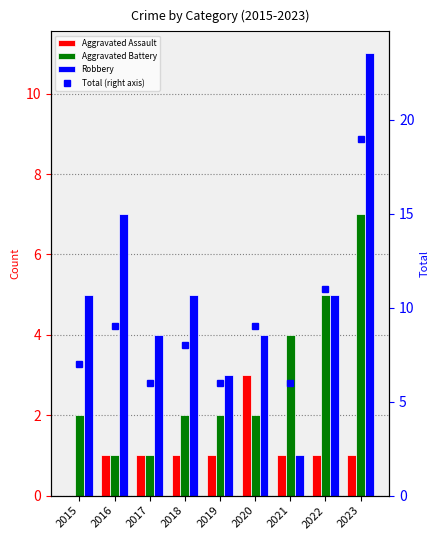

Rank the series by their average value, from lowest to highest.

Aggravated Assault, Aggravated Battery, Robbery, Total (right axis)